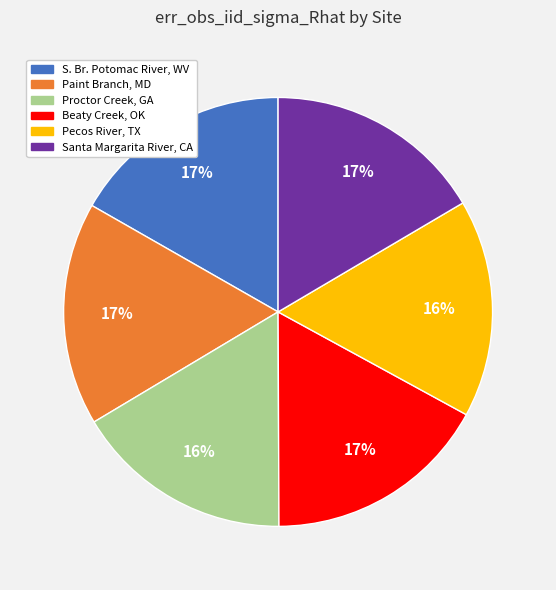

Is Pecos River, TX the majority of the pie?

No